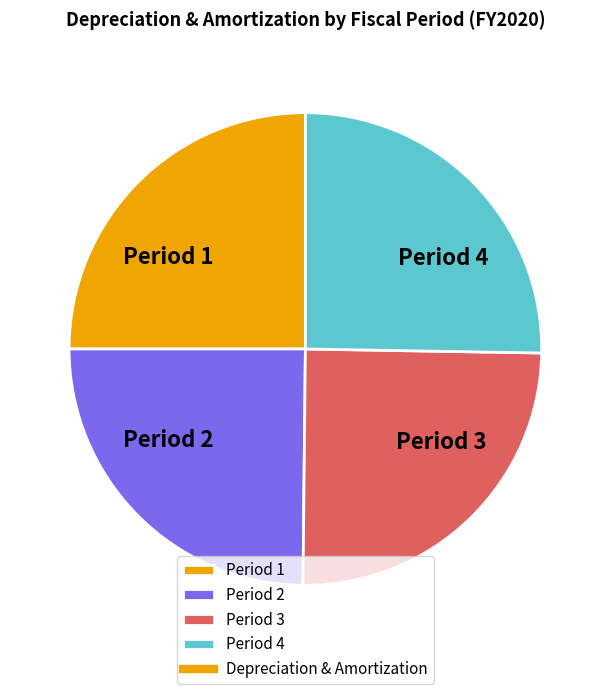

Is it true that Period 2 is 25% of the pie?

True